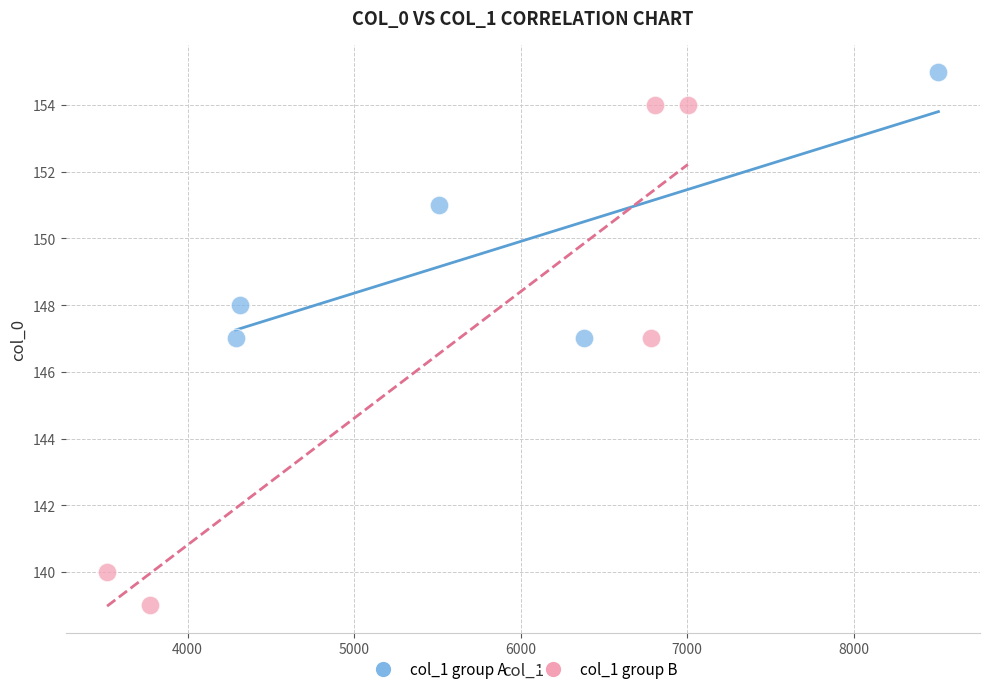

Which series has the widest spread of Y values?

col_1 group B